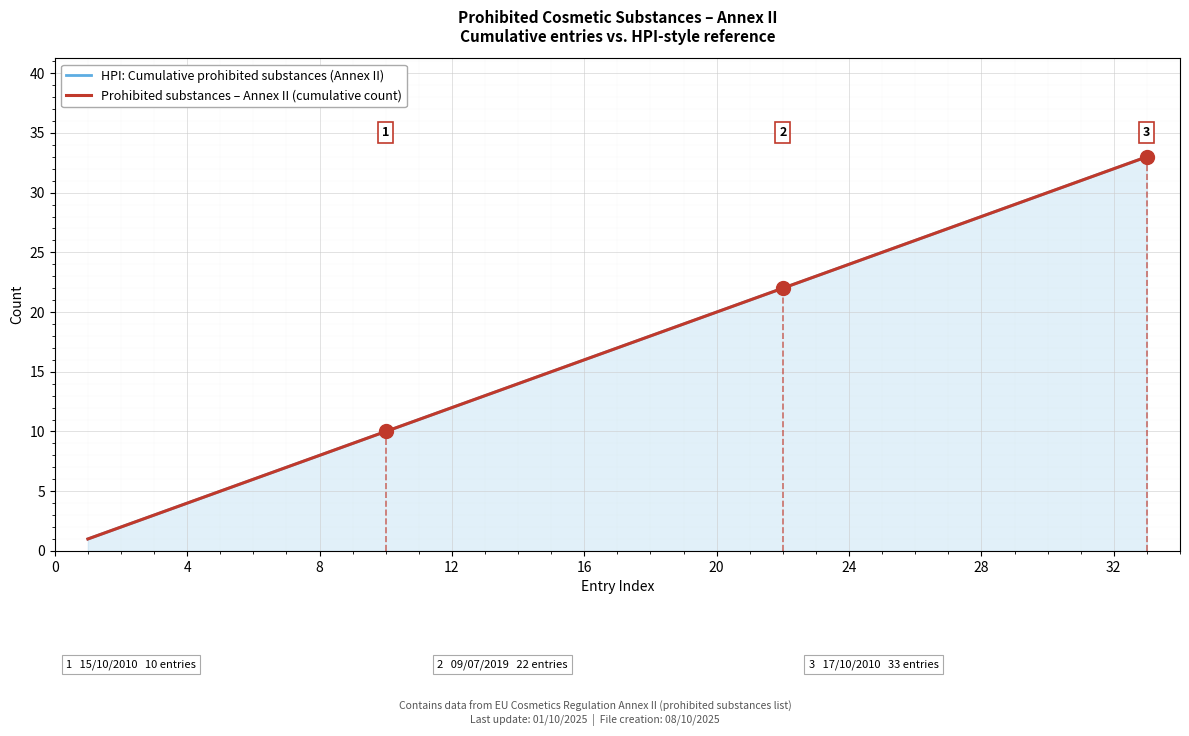

What is the maximum value for Prohibited substances – Annex II (cumulative count)?

33